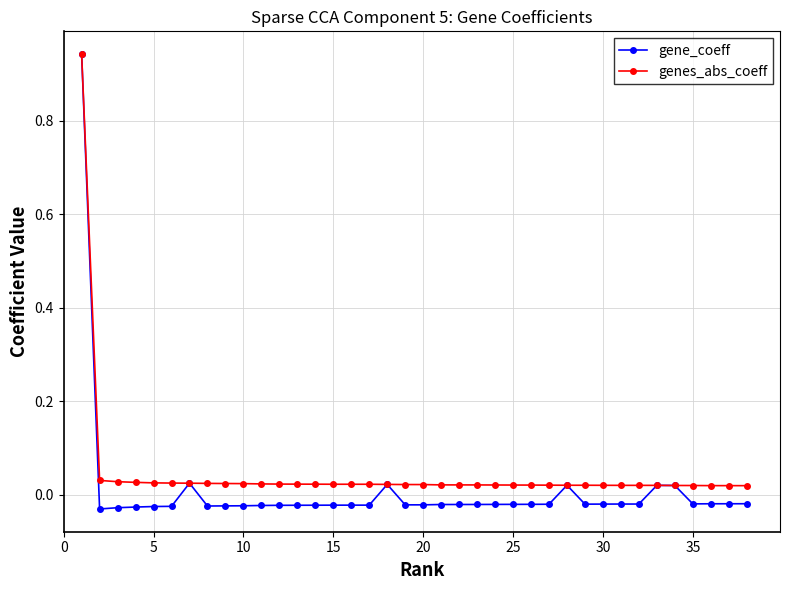

Which series has the widest spread of values?

gene_coeff